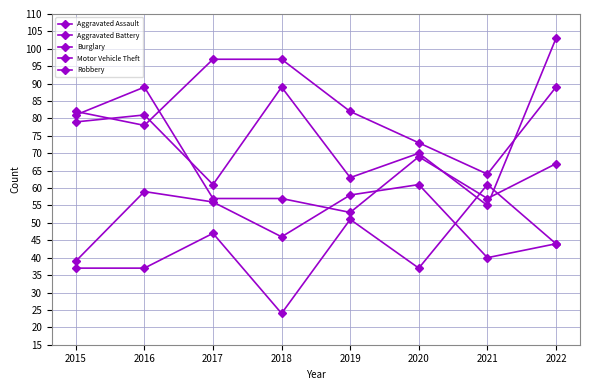

How many categories are shown in the chart?

8